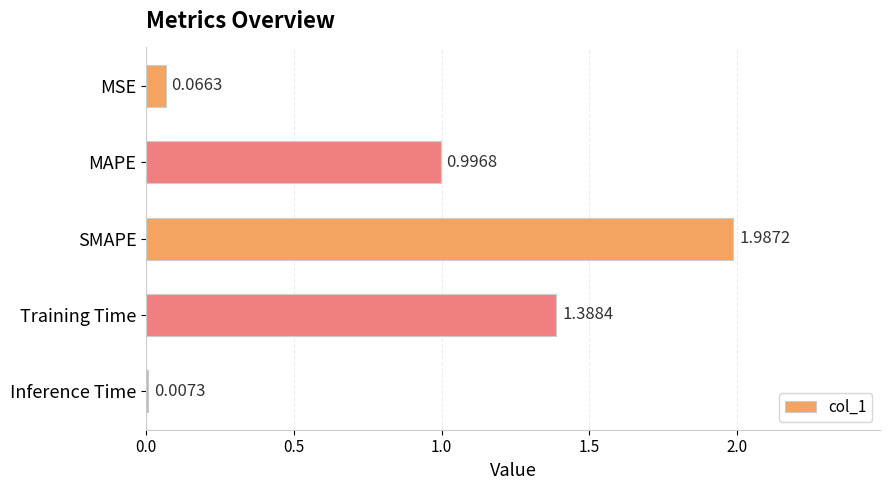

What is the sum of the values at MAPE and SMAPE?

3.0